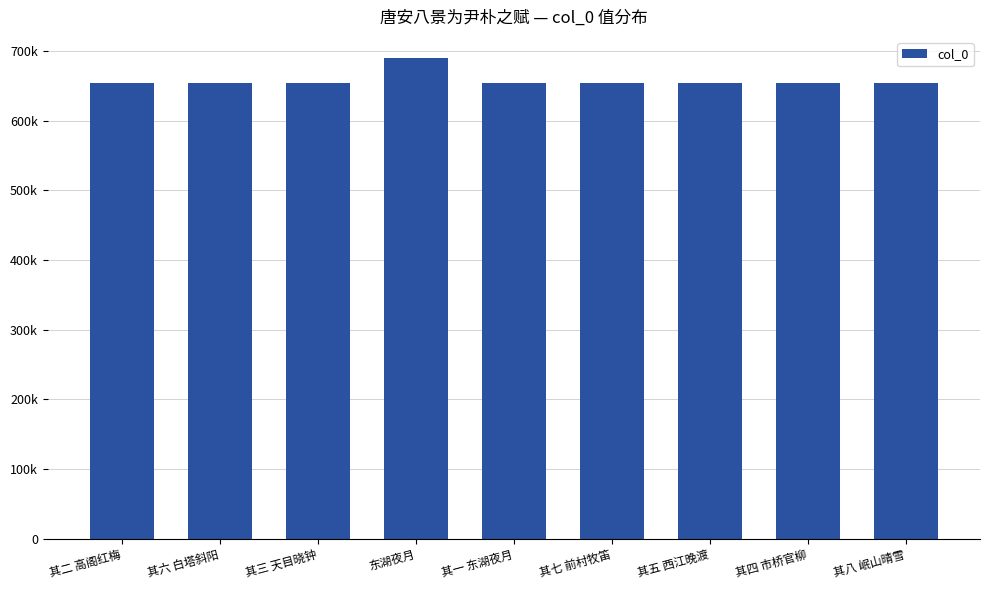

List the labels in order of value, smallest first.

其一 东湖夜月, 其二 高阁红梅, 其三 天目晓钟, 其四 市桥官柳, 其五 西江晚渡, 其六 白塔斜阳, 其七 前村牧笛, 其八 岷山晴雪, 东湖夜月